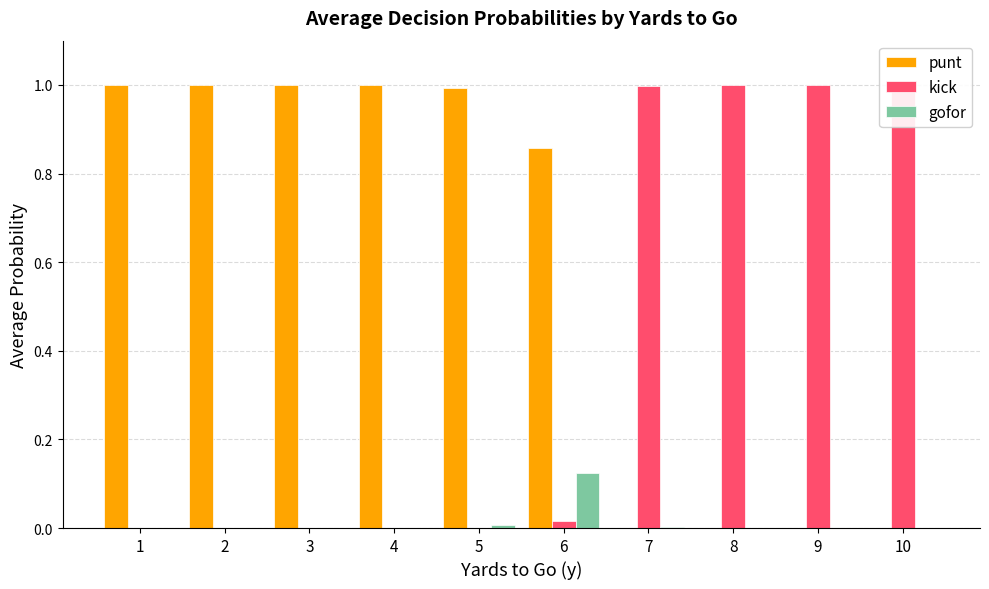

How many categories are shown in the chart?

10